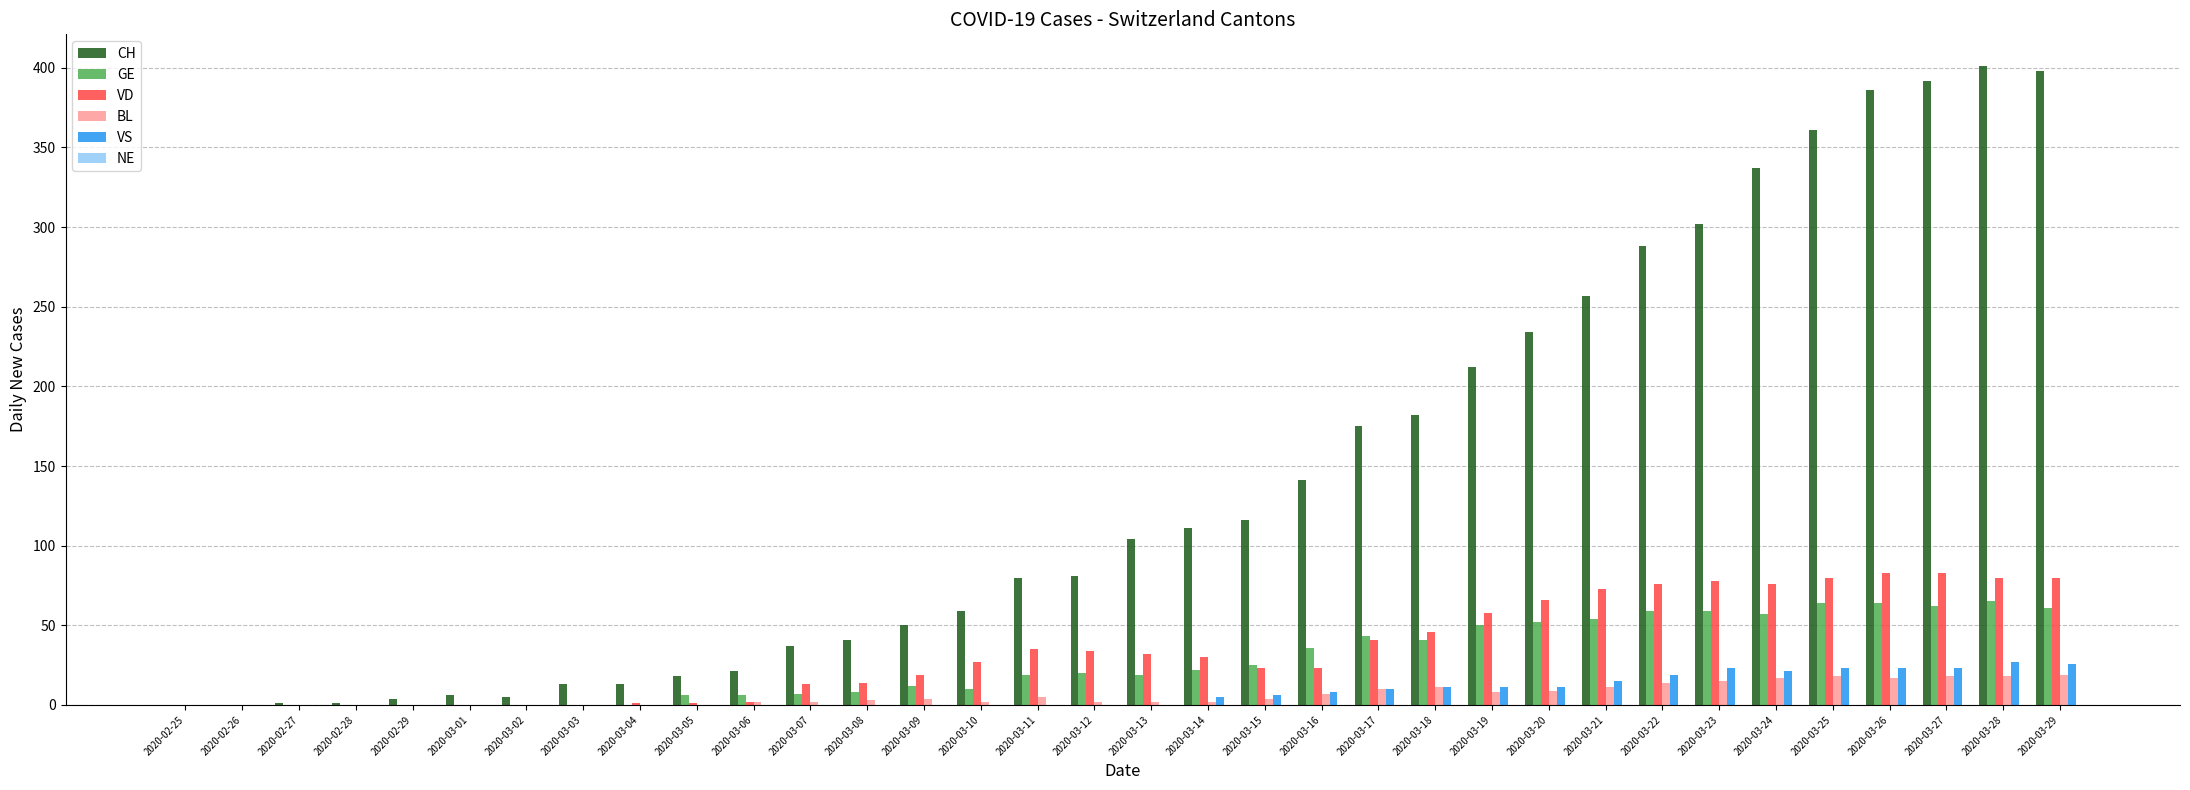

What is the difference between the GE values at 2020-03-22 and 2020-03-09?

47